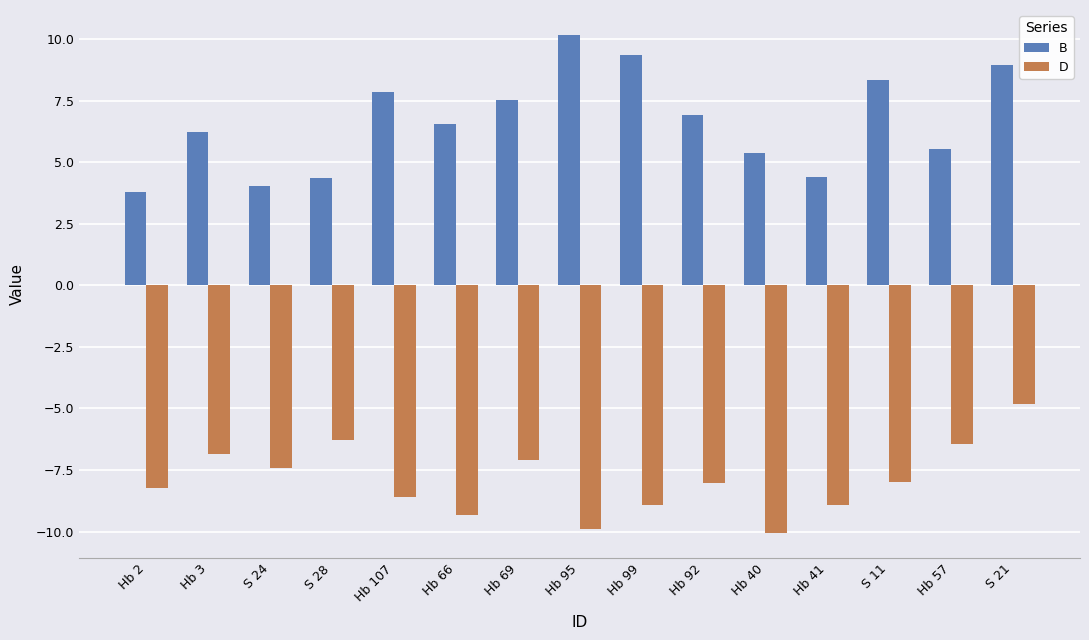

What is the spread (max minus min) of values at S 28?

10.6